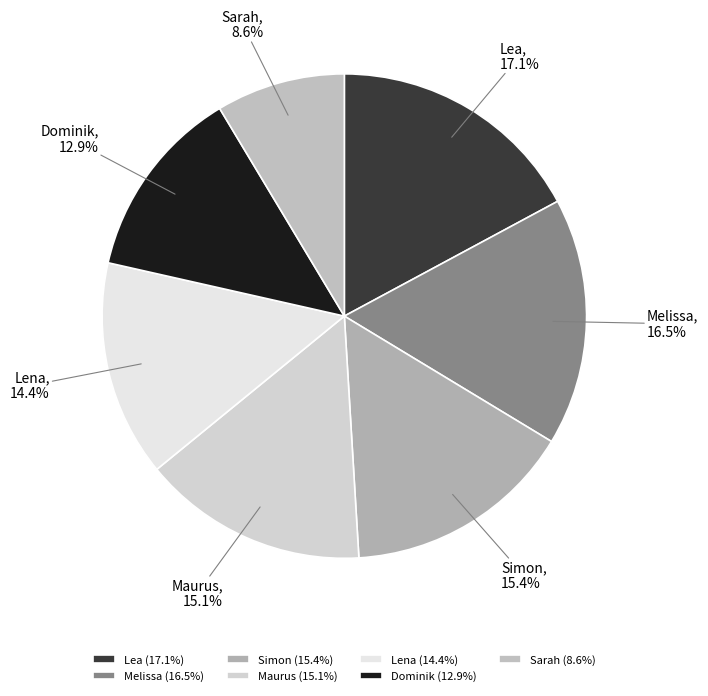

Combined, what portion of the pie is Lena and Sarah?

23.0%